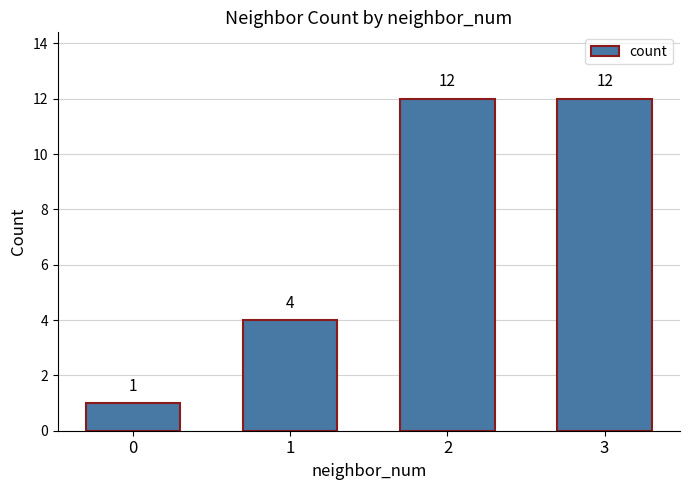

Reading right to left, list all the values displayed in this chart.

3=12	2=12	1=4	0=1